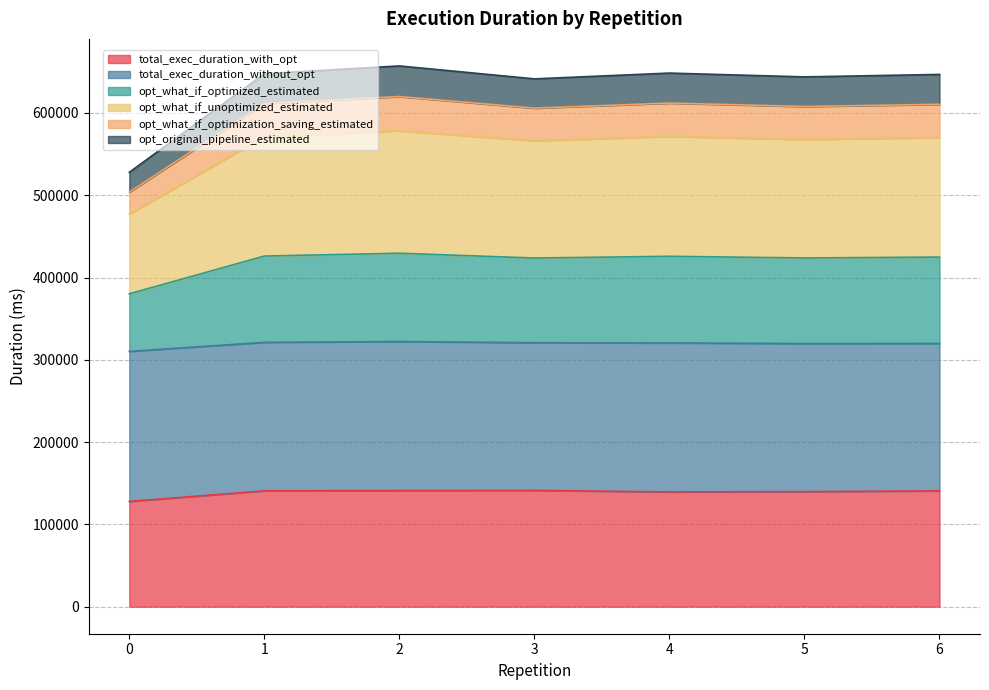

True or false: opt_what_if_optimization_saving_estimated has more than 2 points higher than both neighbors.

False